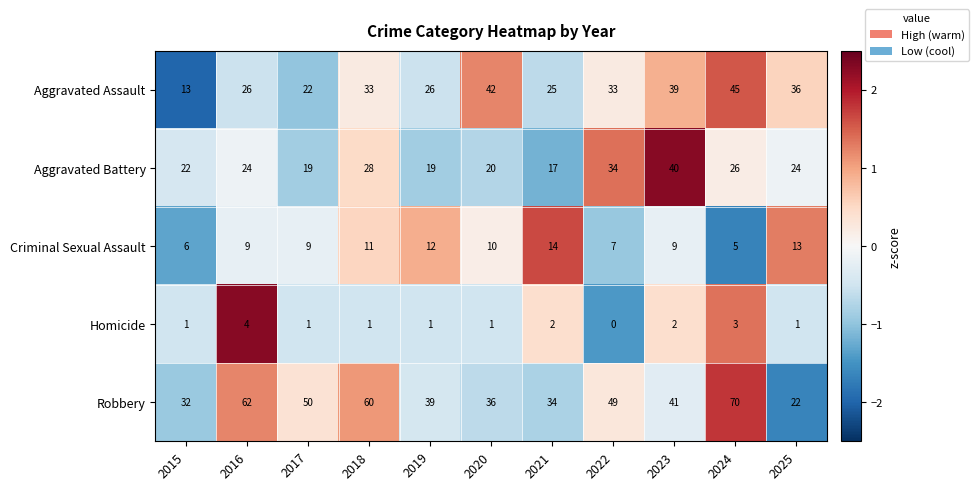

What is the difference between the highest and lowest values at 2023?

39